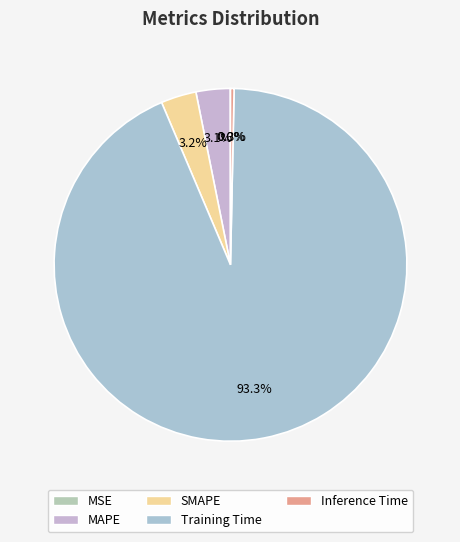

How much of the chart is everything except Inference Time?

99.7%